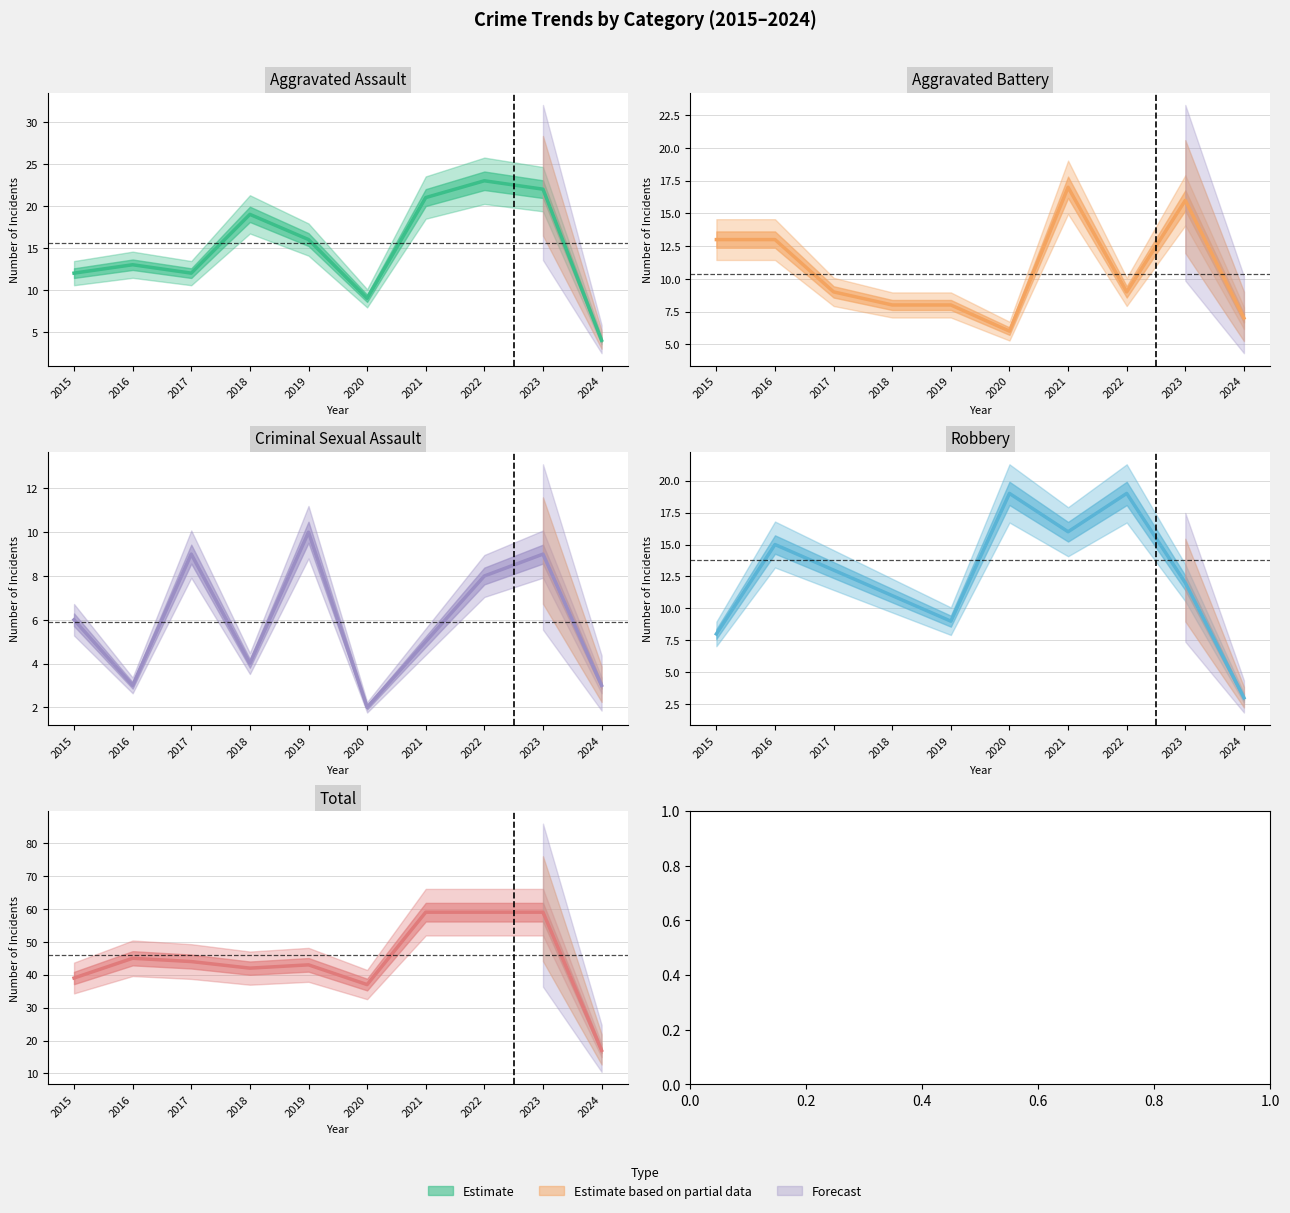

True or false: Aggravated Battery and Criminal Sexual Assault intersect in this chart.

True